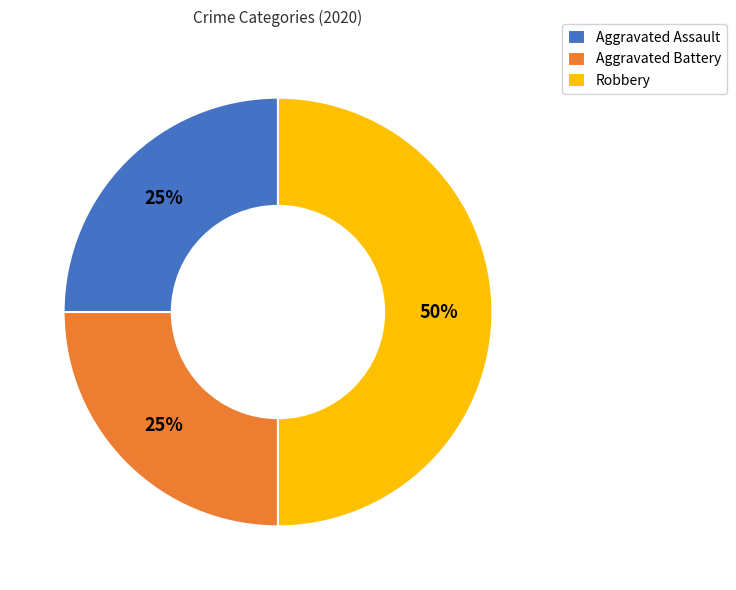

Does Aggravated Battery represent more than half of the total?

No